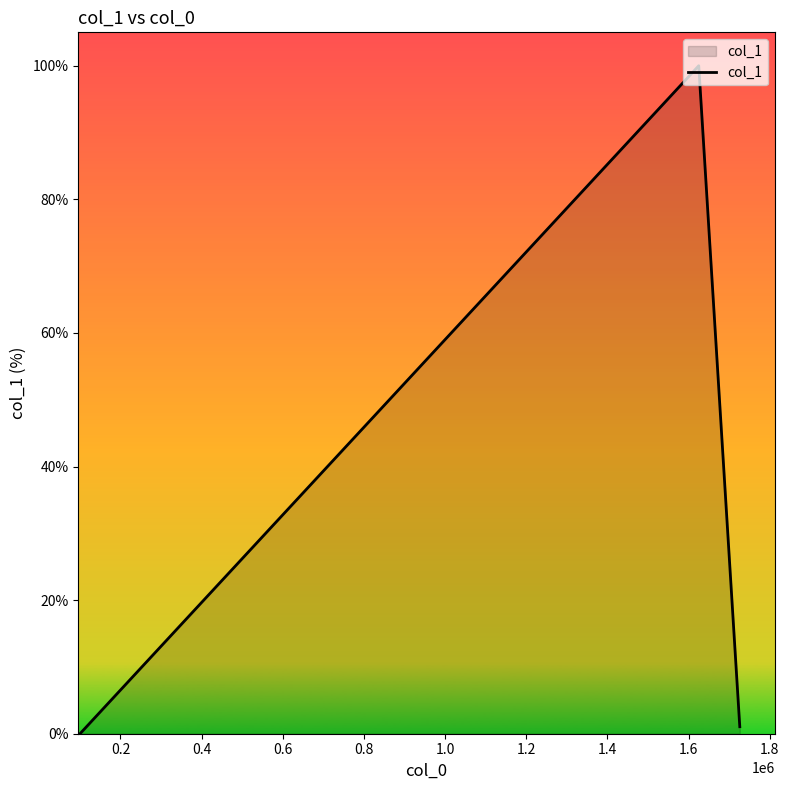

What is the maximum value shown in the chart?

100.0